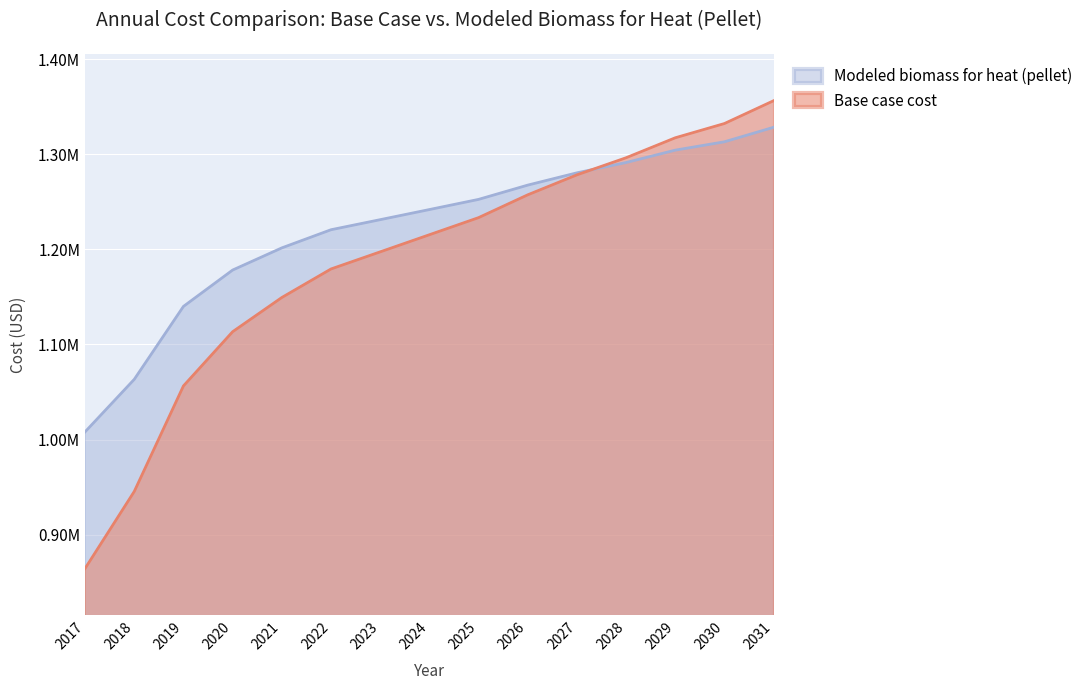

Read the Base case cost value at 2029.

1317302.5